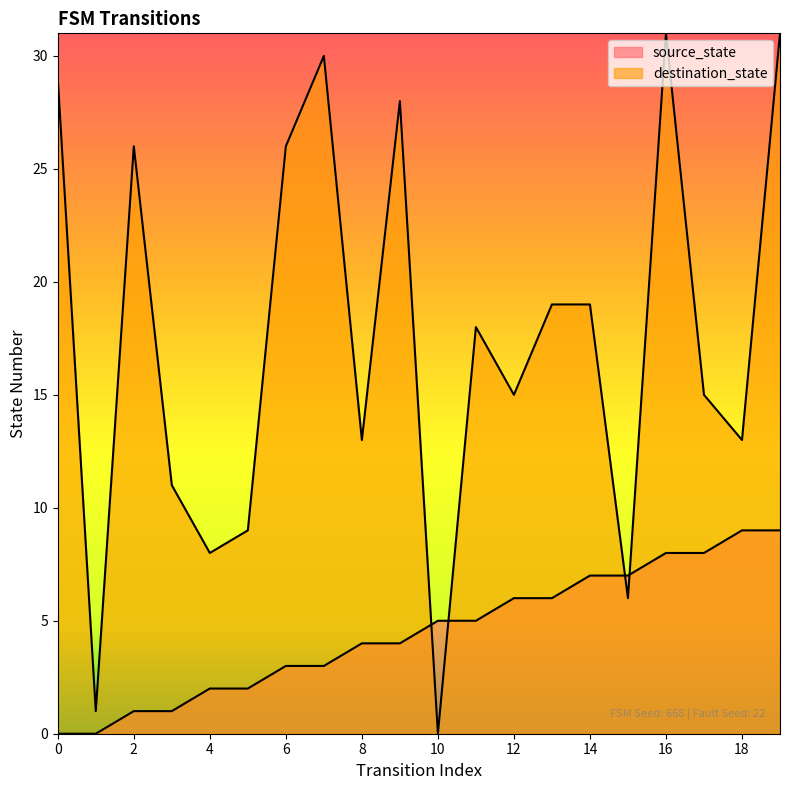

How many times do source_state and destination_state cross each other?

4